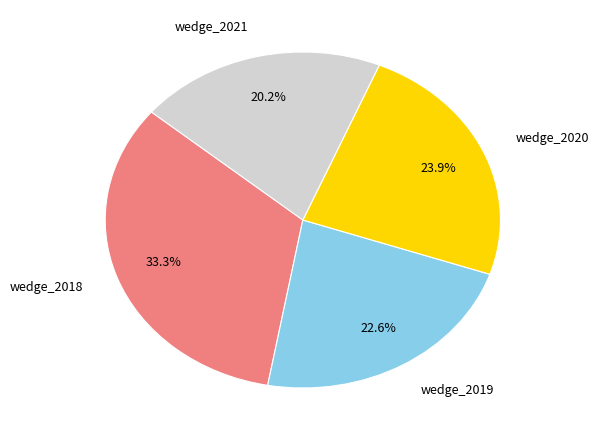

Combined, do wedge_2021 and wedge_2019 account for over 50%?

No